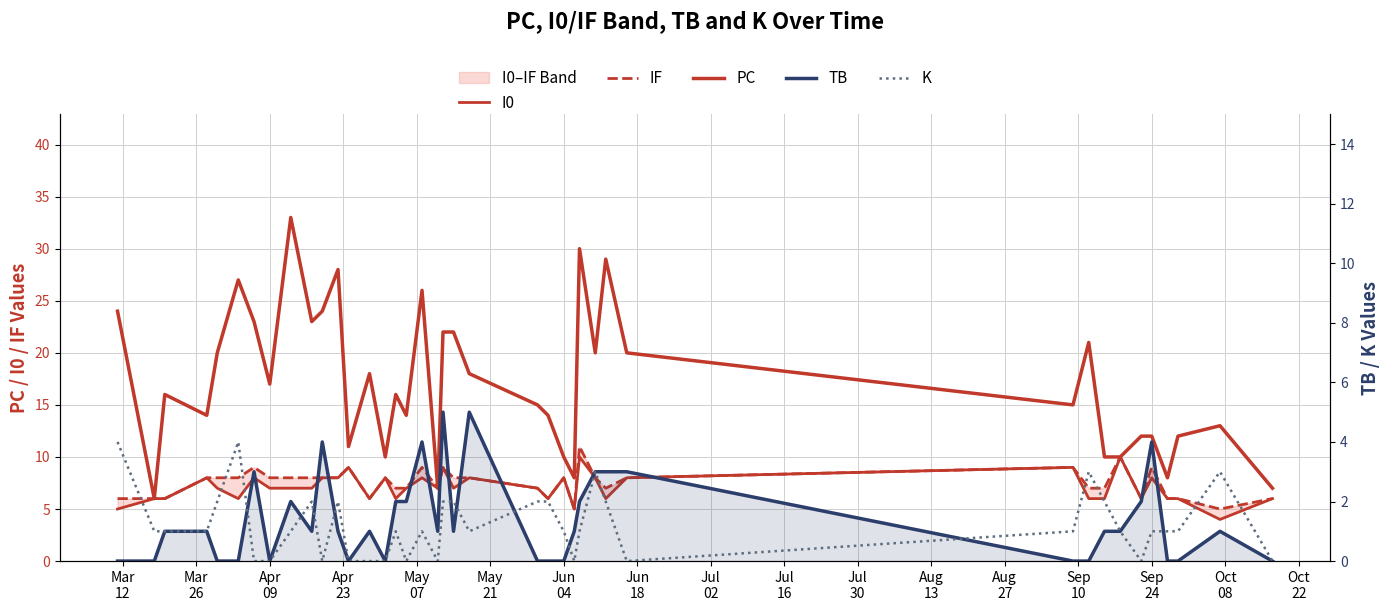

What is the average value of the K series?

1